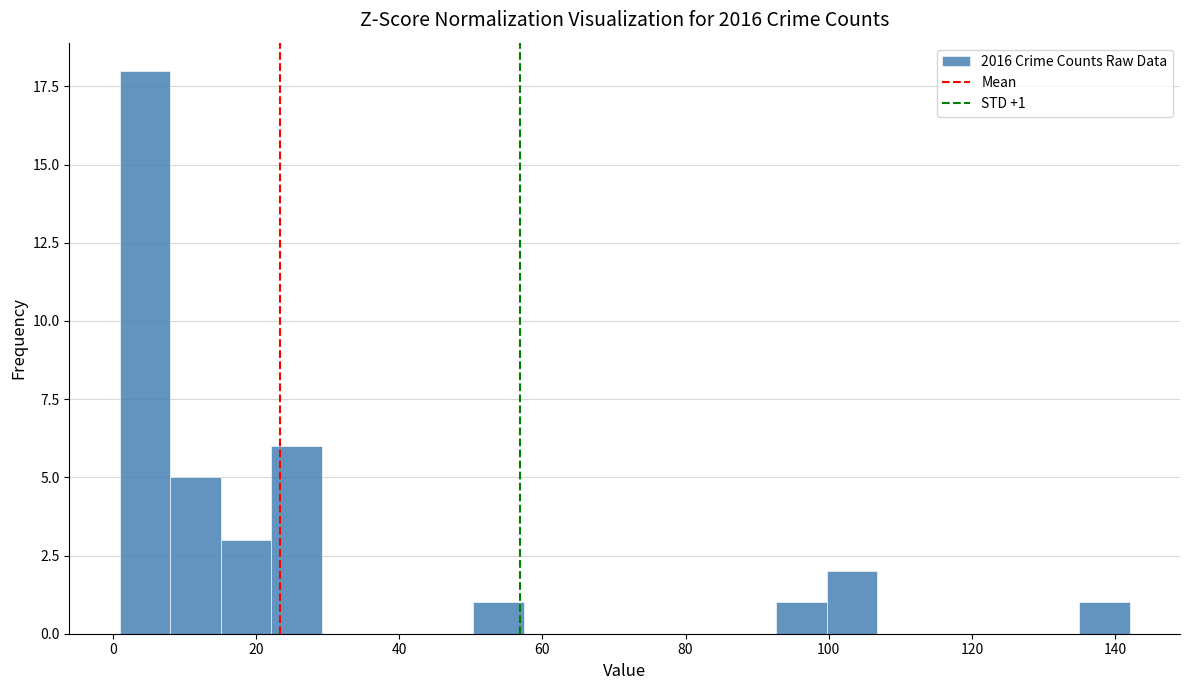

Read against the x-axis, roughly where is the centre of the tallest bar?

4